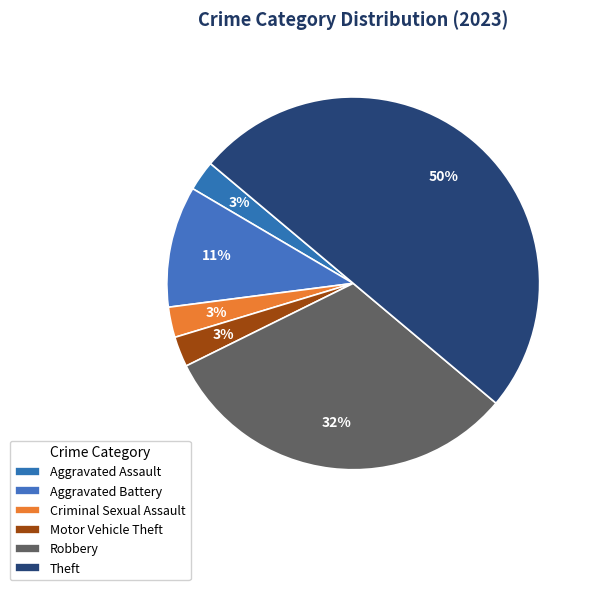

How many segments does this pie chart have?

6